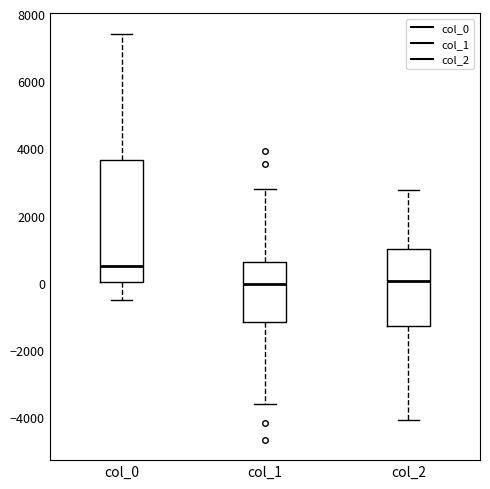

Which box is the tallest, from its lower edge to its upper edge?

col_0